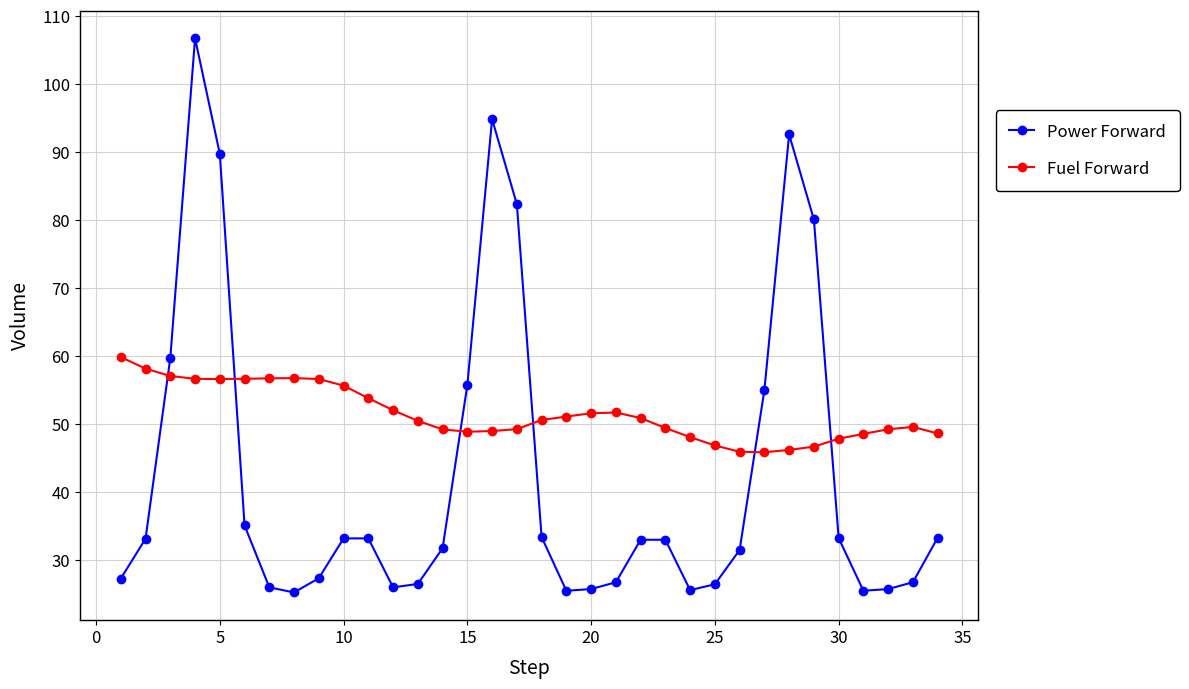

Which series has the widest spread of values?

Power Forward